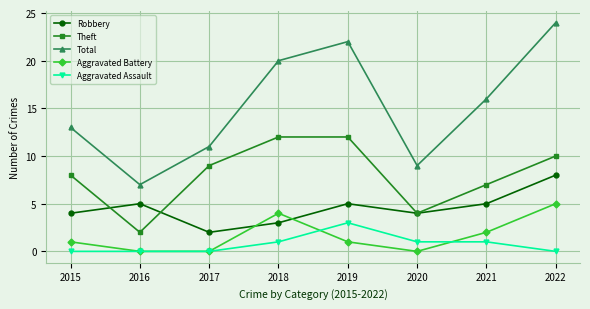

What is the total value across all series at 2020?

18